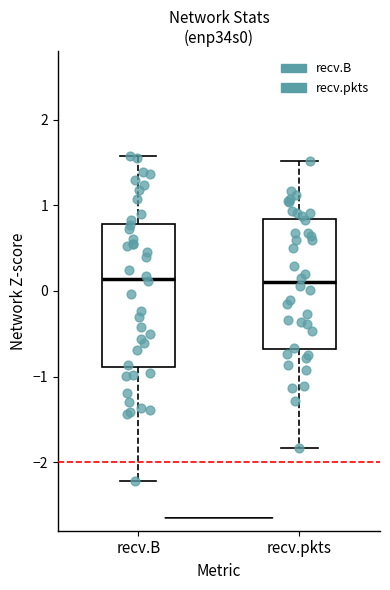

Where does the upper whisker of the box for recv.pkts end on the y-axis? The values are not printed on the chart, so give them approximately, as read against the axis.

1.5